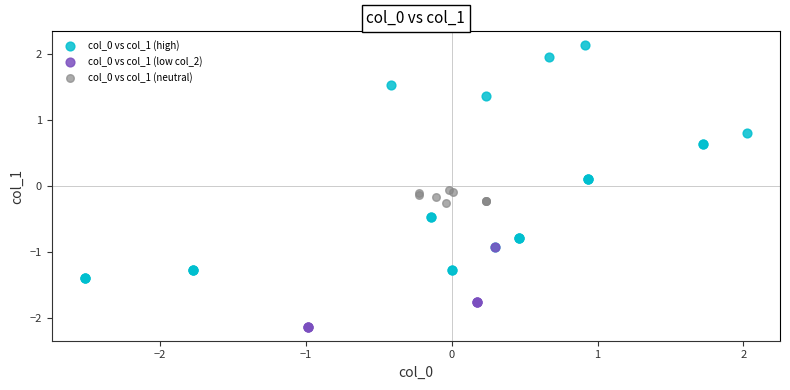

Which series reaches the maximum Y coordinate?

col_0 vs col_1 (high)